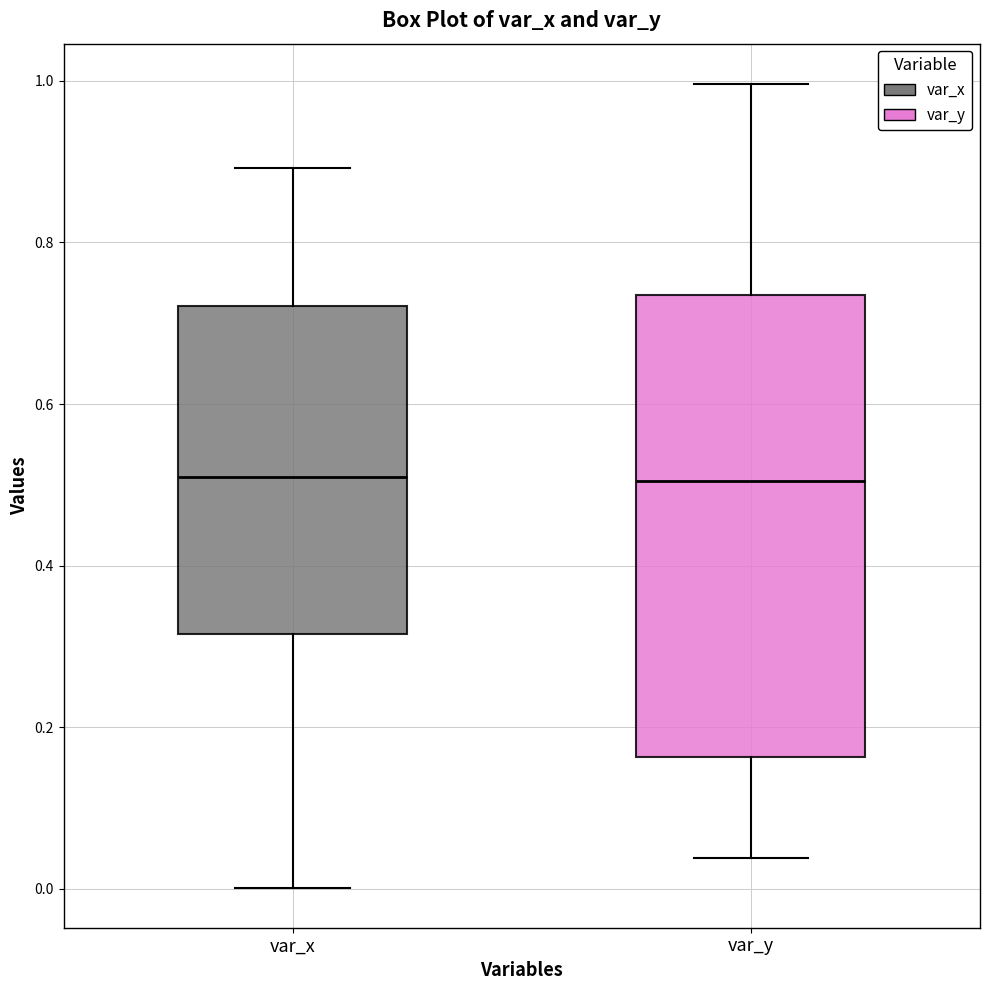

Reading left to right, read every box against the y-axis: the position of its median line, the range the box covers, and the ends of its whiskers. The values are not printed on the chart, so give them approximately, as read against the axis.

var_x: median 0.50, box 0.32 to 0.72, whiskers 0.00 to 0.90
var_y: median 0.50, box 0.16 to 0.74, whiskers 0.04 to 1.00